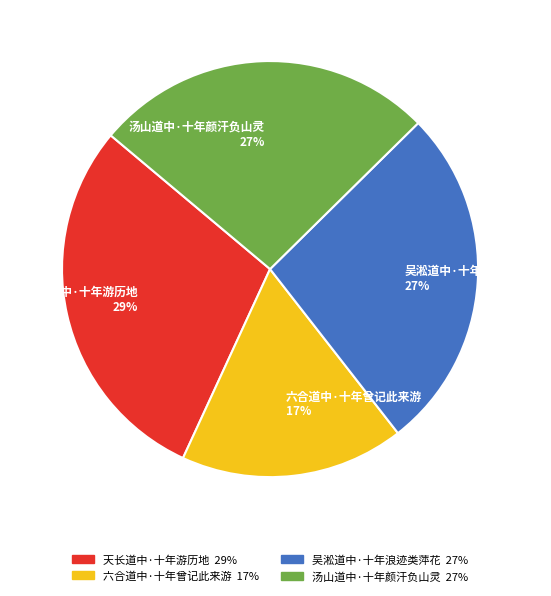

Combined, do 汤山道中·十年颜汗负山灵 and 吴淞道中·十年浪迹类萍花 account for over 50%?

Yes